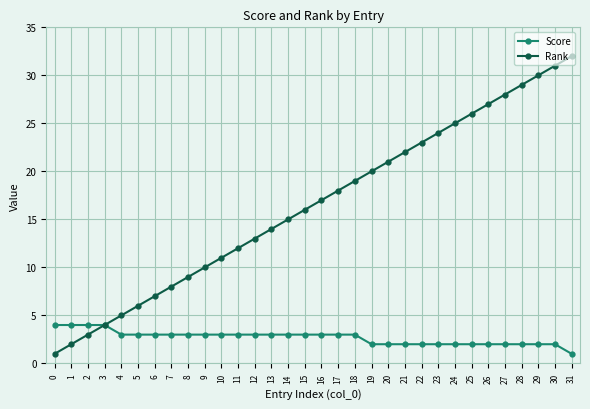

Rank the series by their maximum value, from highest to lowest.

Rank, Score